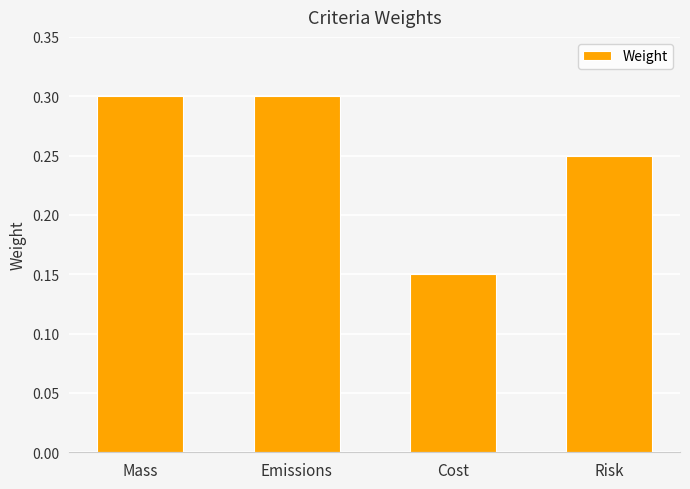

What position from the right is Cost?

2